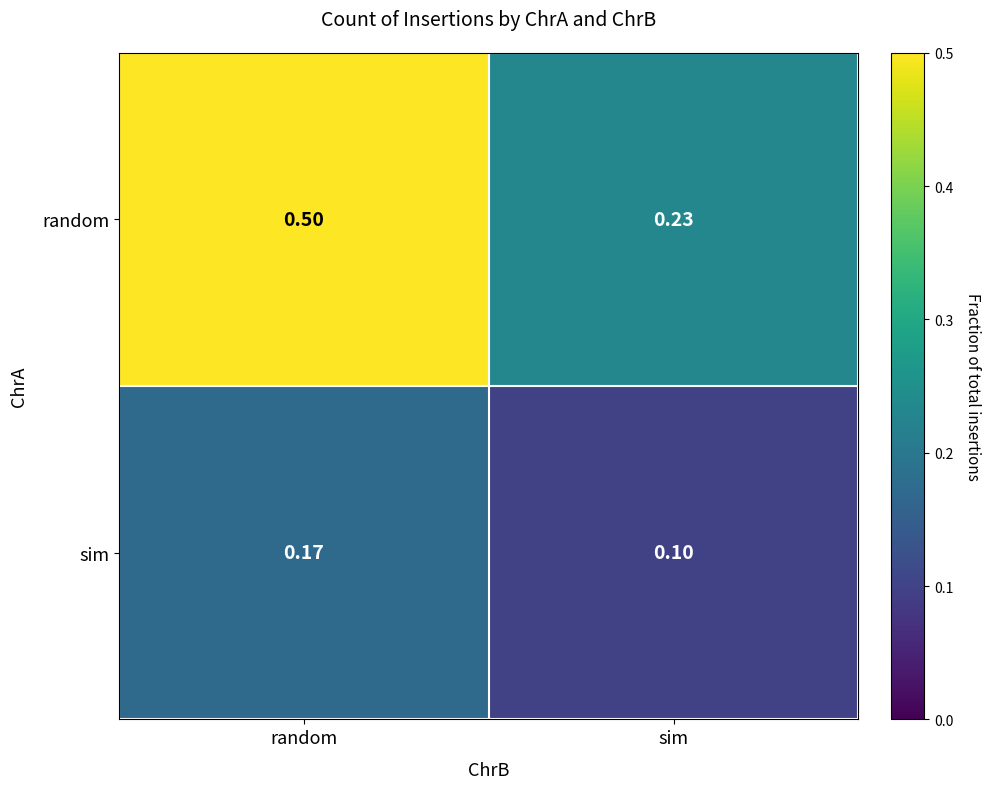

At sim, list the series in order from smallest to largest.

sim, random